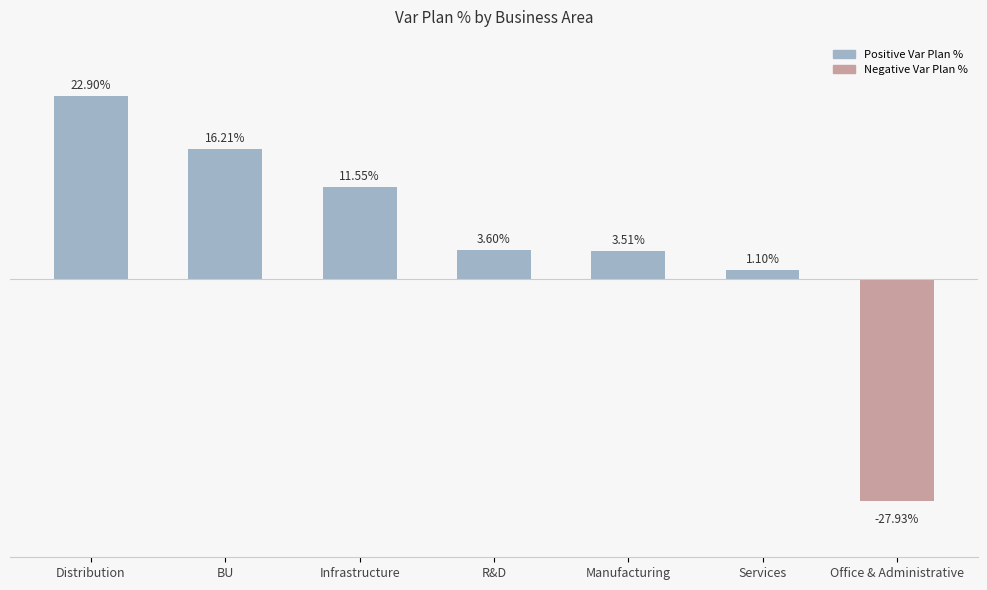

What is the label of the 5th bar from the left?

Manufacturing